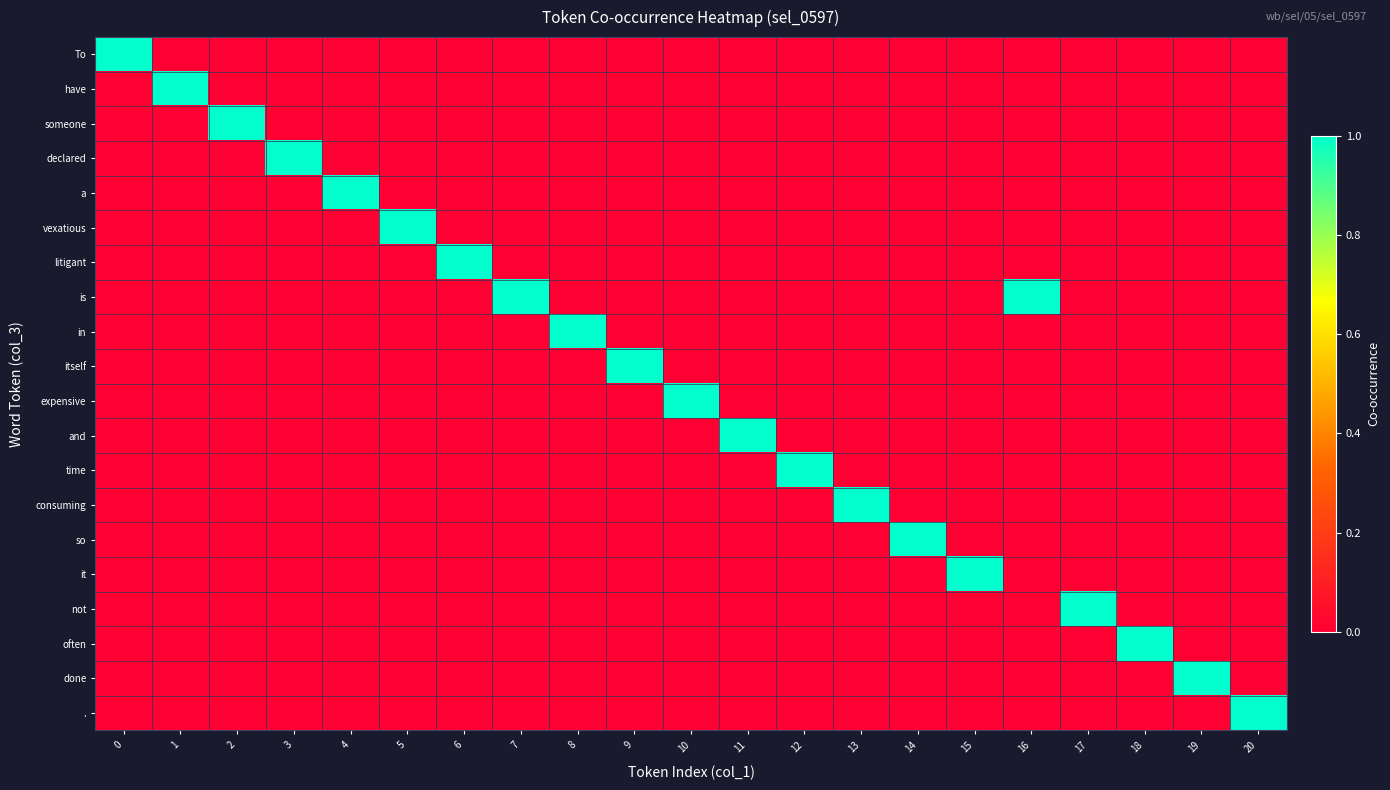

Reading right to left, extract all data points from this chart.

To: 20=0	19=0	18=0	17=0	16=0	15=0	14=0	13=0	12=0	11=0	10=0	9=0	8=0	7=0	6=0	5=0	4=0	3=0	2=0	1=0	0=1
have: 20=0	19=0	18=0	17=0	16=0	15=0	14=0	13=0	12=0	11=0	10=0	9=0	8=0	7=0	6=0	5=0	4=0	3=0	2=0	1=1	0=0
someone: 20=0	19=0	18=0	17=0	16=0	15=0	14=0	13=0	12=0	11=0	10=0	9=0	8=0	7=0	6=0	5=0	4=0	3=0	2=1	1=0	0=0
declared: 20=0	19=0	18=0	17=0	16=0	15=0	14=0	13=0	12=0	11=0	10=0	9=0	8=0	7=0	6=0	5=0	4=0	3=1	2=0	1=0	0=0
a: 20=0	19=0	18=0	17=0	16=0	15=0	14=0	13=0	12=0	11=0	10=0	9=0	8=0	7=0	6=0	5=0	4=1	3=0	2=0	1=0	0=0
vexatious: 20=0	19=0	18=0	17=0	16=0	15=0	14=0	13=0	12=0	11=0	10=0	9=0	8=0	7=0	6=0	5=1	4=0	3=0	2=0	1=0	0=0
litigant: 20=0	19=0	18=0	17=0	16=0	15=0	14=0	13=0	12=0	11=0	10=0	9=0	8=0	7=0	6=1	5=0	4=0	3=0	2=0	1=0	0=0
is: 20=0	19=0	18=0	17=0	16=1	15=0	14=0	13=0	12=0	11=0	10=0	9=0	8=0	7=1	6=0	5=0	4=0	3=0	2=0	1=0	0=0
in: 20=0	19=0	18=0	17=0	16=0	15=0	14=0	13=0	12=0	11=0	10=0	9=0	8=1	7=0	6=0	5=0	4=0	3=0	2=0	1=0	0=0
itself: 20=0	19=0	18=0	17=0	16=0	15=0	14=0	13=0	12=0	11=0	10=0	9=1	8=0	7=0	6=0	5=0	4=0	3=0	2=0	1=0	0=0
expensive: 20=0	19=0	18=0	17=0	16=0	15=0	14=0	13=0	12=0	11=0	10=1	9=0	8=0	7=0	6=0	5=0	4=0	3=0	2=0	1=0	0=0
and: 20=0	19=0	18=0	17=0	16=0	15=0	14=0	13=0	12=0	11=1	10=0	9=0	8=0	7=0	6=0	5=0	4=0	3=0	2=0	1=0	0=0
time: 20=0	19=0	18=0	17=0	16=0	15=0	14=0	13=0	12=1	11=0	10=0	9=0	8=0	7=0	6=0	5=0	4=0	3=0	2=0	1=0	0=0
consuming: 20=0	19=0	18=0	17=0	16=0	15=0	14=0	13=1	12=0	11=0	10=0	9=0	8=0	7=0	6=0	5=0	4=0	3=0	2=0	1=0	0=0
so: 20=0	19=0	18=0	17=0	16=0	15=0	14=1	13=0	12=0	11=0	10=0	9=0	8=0	7=0	6=0	5=0	4=0	3=0	2=0	1=0	0=0
it: 20=0	19=0	18=0	17=0	16=0	15=1	14=0	13=0	12=0	11=0	10=0	9=0	8=0	7=0	6=0	5=0	4=0	3=0	2=0	1=0	0=0
not: 20=0	19=0	18=0	17=1	16=0	15=0	14=0	13=0	12=0	11=0	10=0	9=0	8=0	7=0	6=0	5=0	4=0	3=0	2=0	1=0	0=0
often: 20=0	19=0	18=1	17=0	16=0	15=0	14=0	13=0	12=0	11=0	10=0	9=0	8=0	7=0	6=0	5=0	4=0	3=0	2=0	1=0	0=0
done: 20=0	19=1	18=0	17=0	16=0	15=0	14=0	13=0	12=0	11=0	10=0	9=0	8=0	7=0	6=0	5=0	4=0	3=0	2=0	1=0	0=0
.: 20=1	19=0	18=0	17=0	16=0	15=0	14=0	13=0	12=0	11=0	10=0	9=0	8=0	7=0	6=0	5=0	4=0	3=0	2=0	1=0	0=0